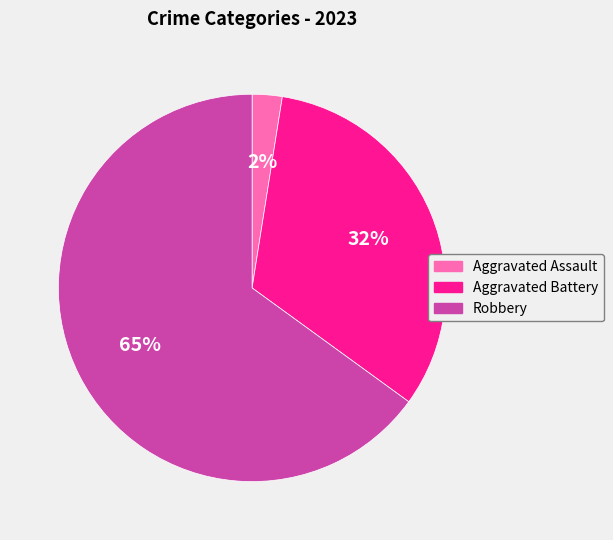

Count the number of slices in the pie.

3